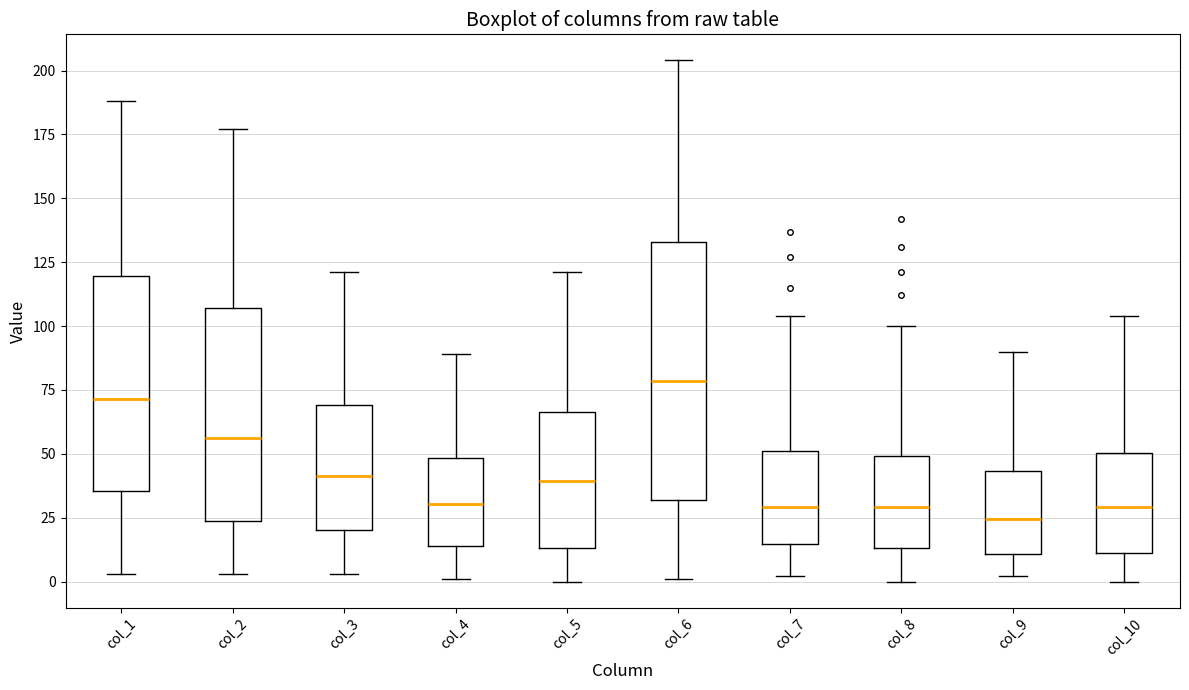

Which box is the tallest, from its lower edge to its upper edge?

col_6